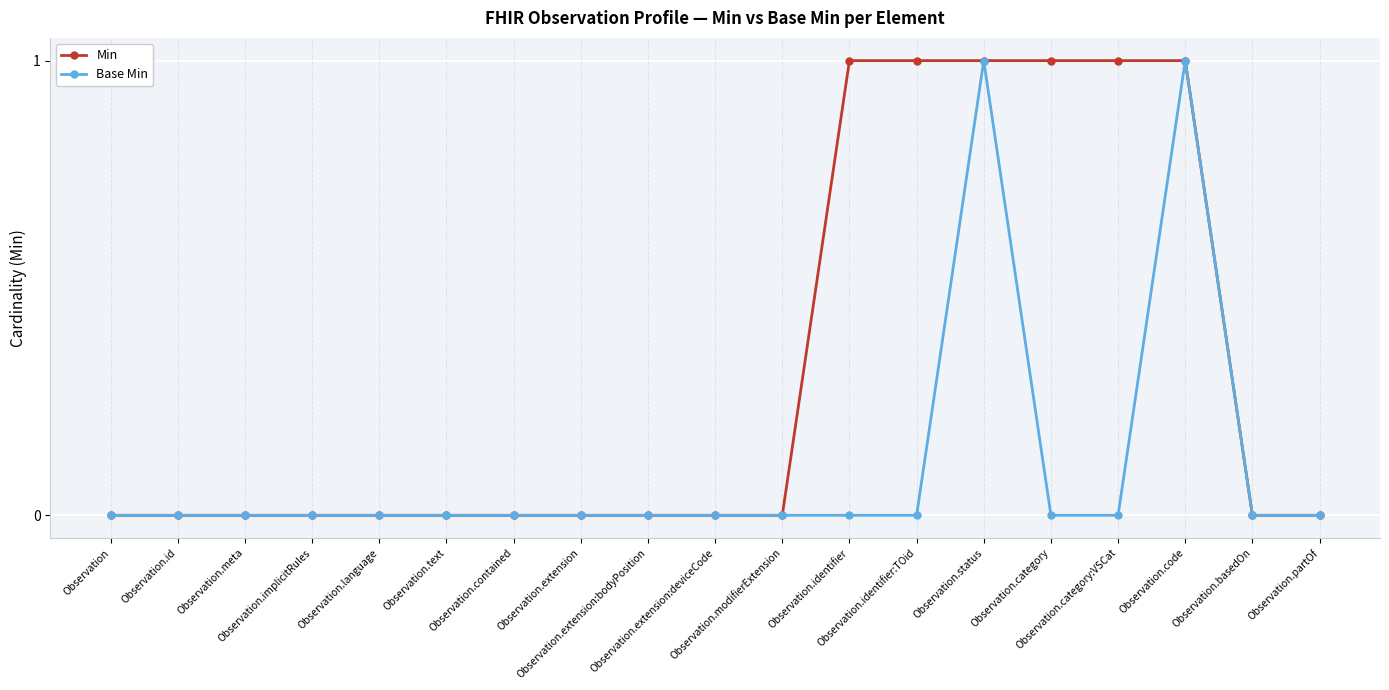

Count the Min values in the range 0 to 1.

19